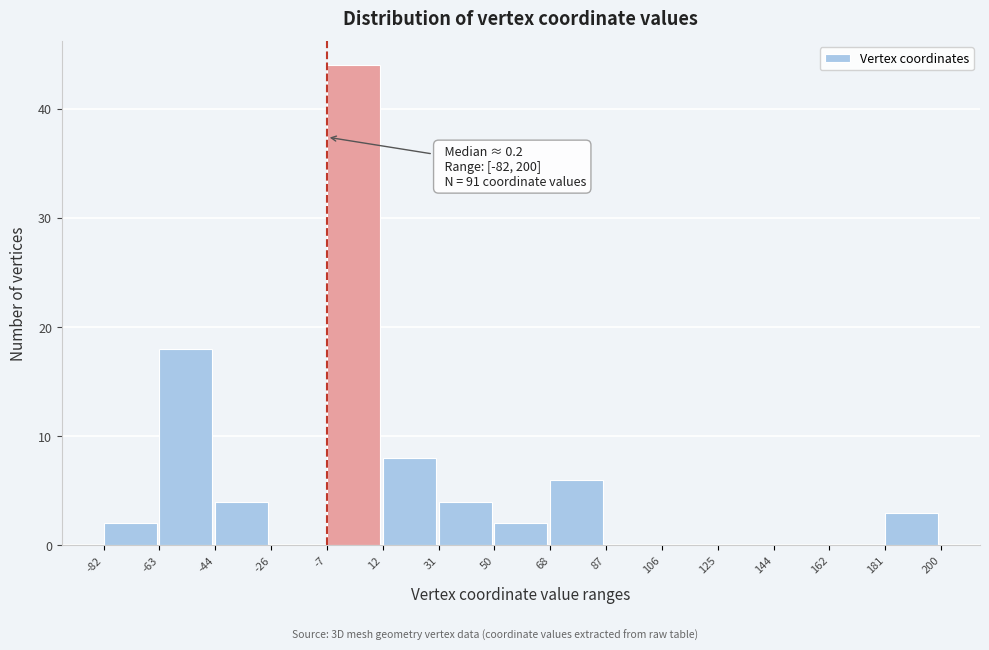

Over which range of the x-axis is the bar tallest?

-7 to 12